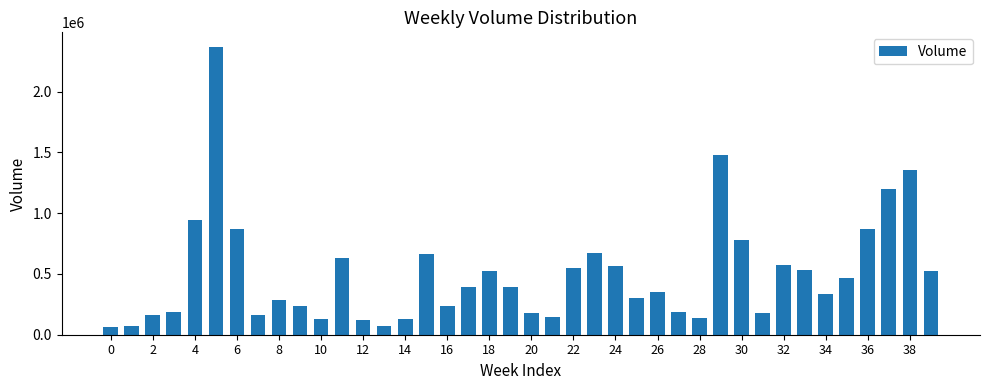

What is the difference between the maximum and second lowest values?

2300414